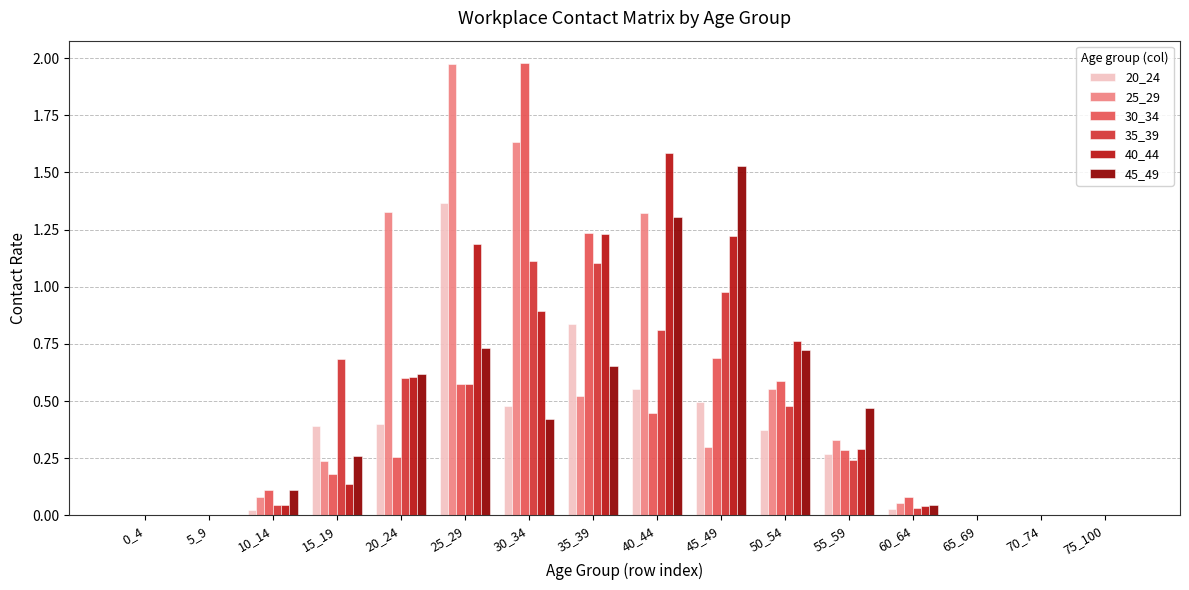

Are the bars horizontal?

No